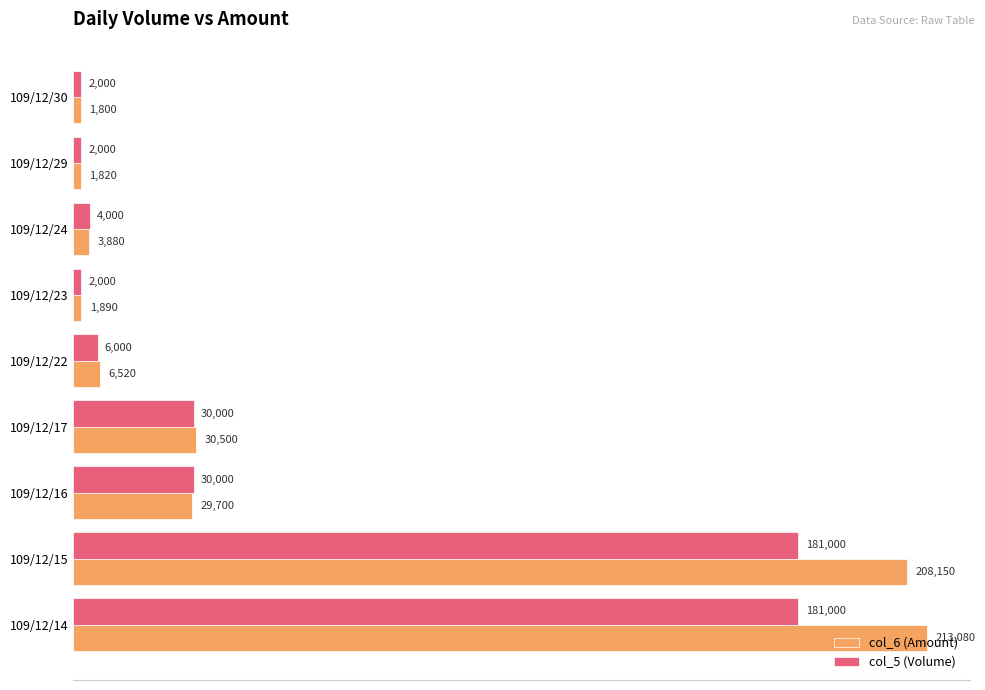

What is the difference between the highest and lowest values at 109/12/14?

32080